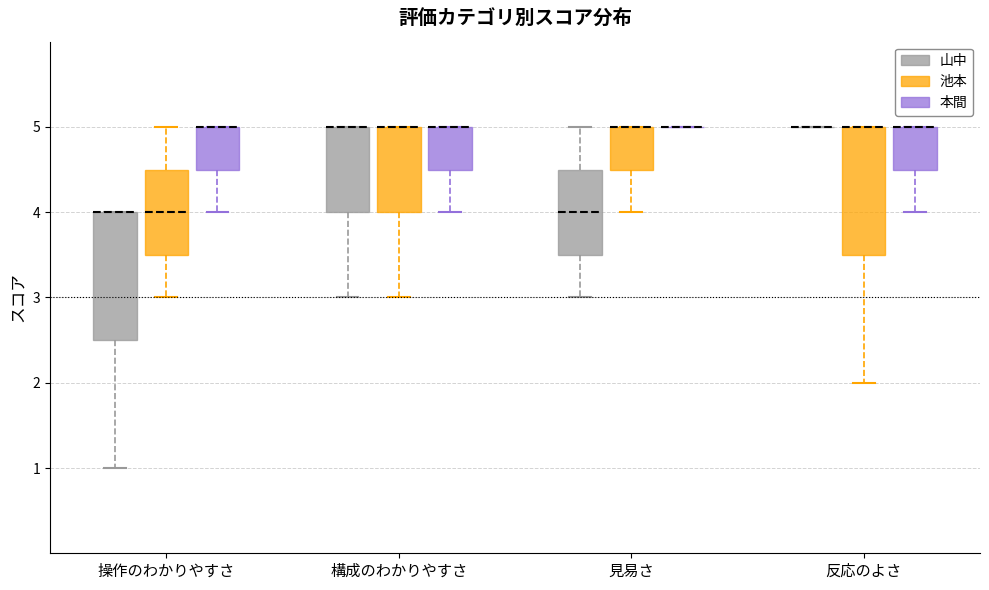

Where does the lower whisker of the box for 構成のわかりやすさ (池本) end on the y-axis? The values are not printed on the chart, so give them approximately, as read against the axis.

3.0